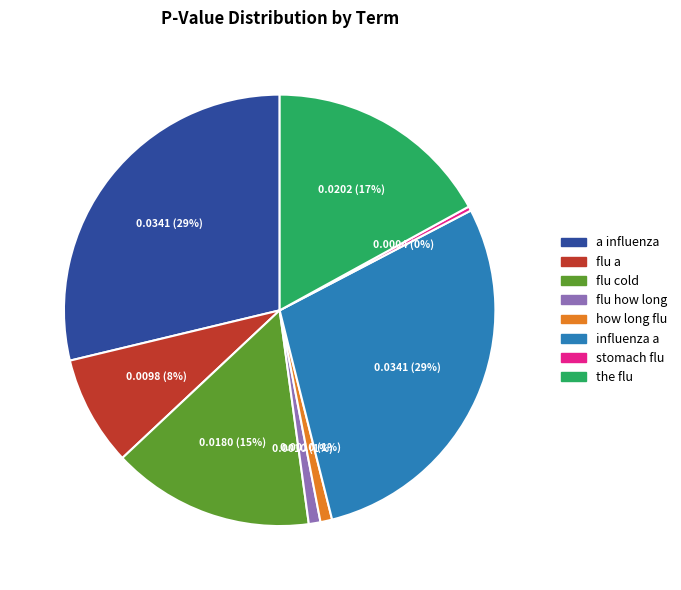

To the nearest percent, what is the difference between the how long flu and stomach flu slice percentages?

1%